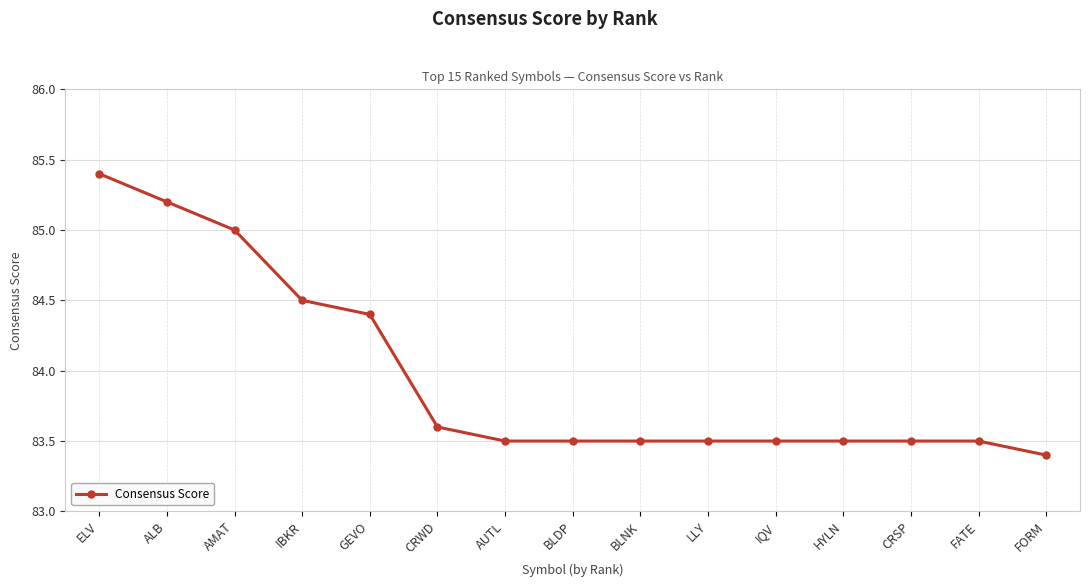

What is the change in value from CRWD to CRSP?

-0.1